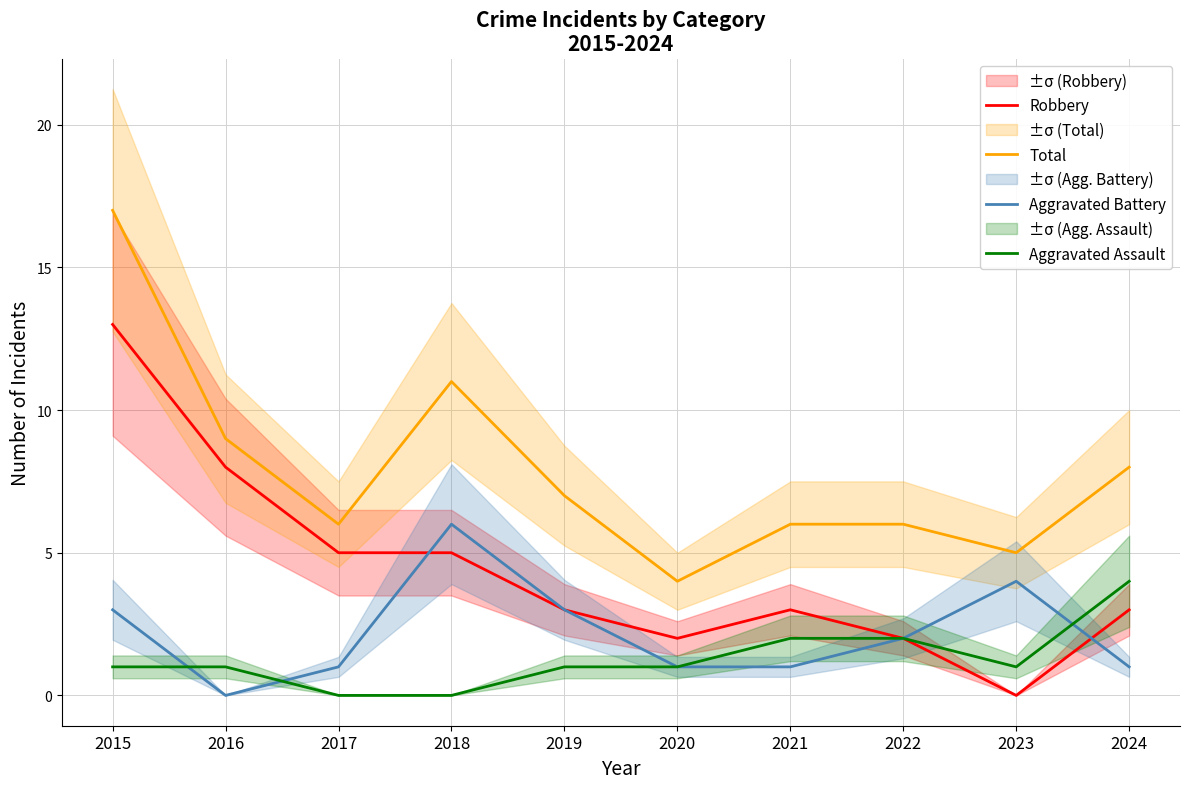

What are all the series names shown in the legend?

Robbery, Total, Aggravated Battery, Aggravated Assault